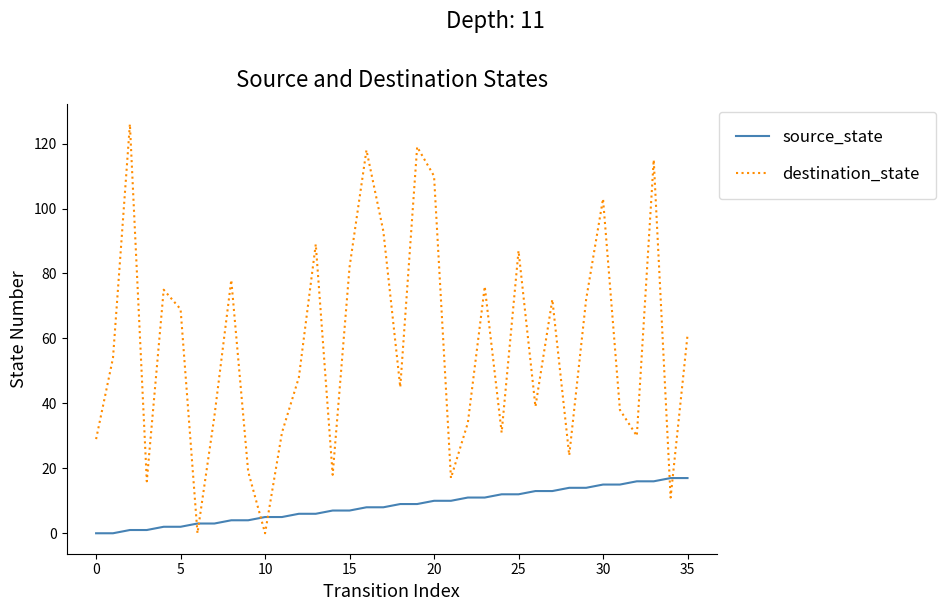

Rank the series by their average value, from lowest to highest.

source_state, destination_state